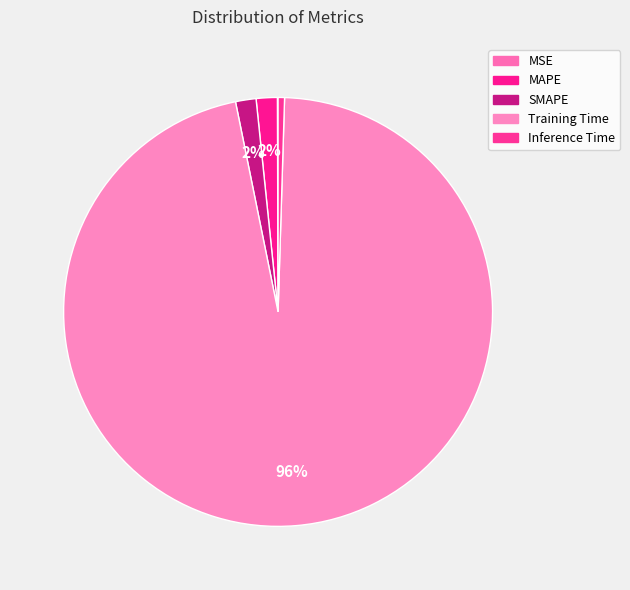

What is the change in value from MSE to SMAPE?

+0.1